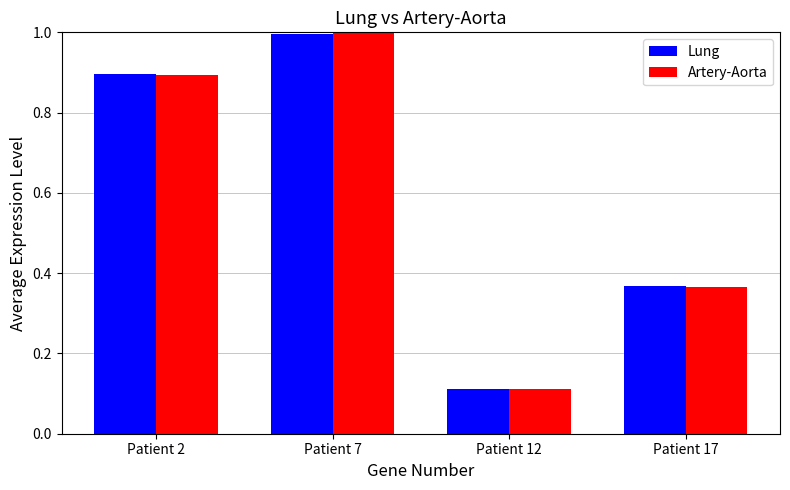

What is the sum of the Lung values at Patient 7 and Patient 17?

1.4